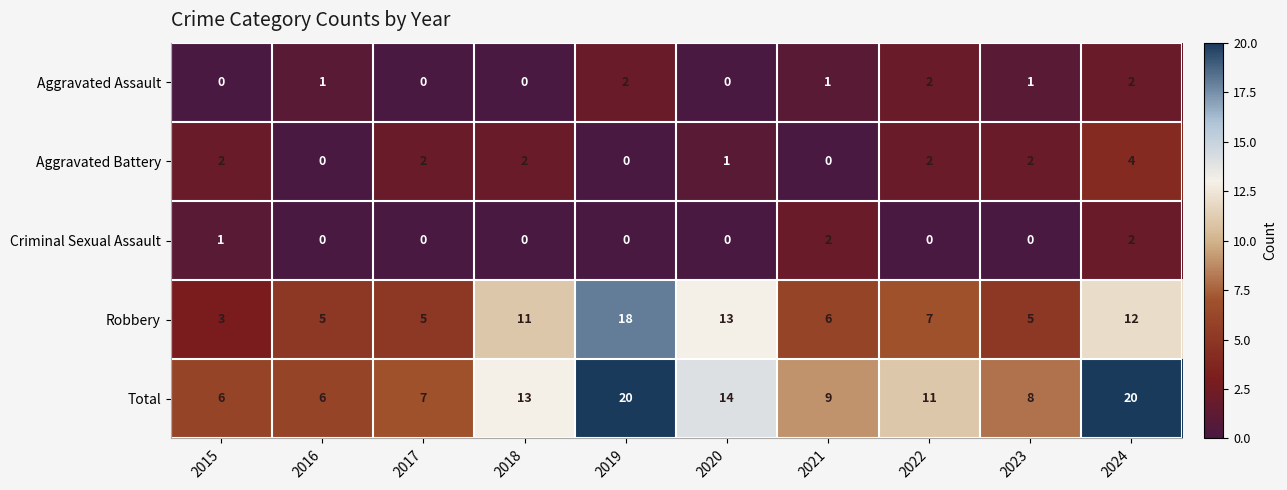

What is the spread (max minus min) of values at 2023?

8